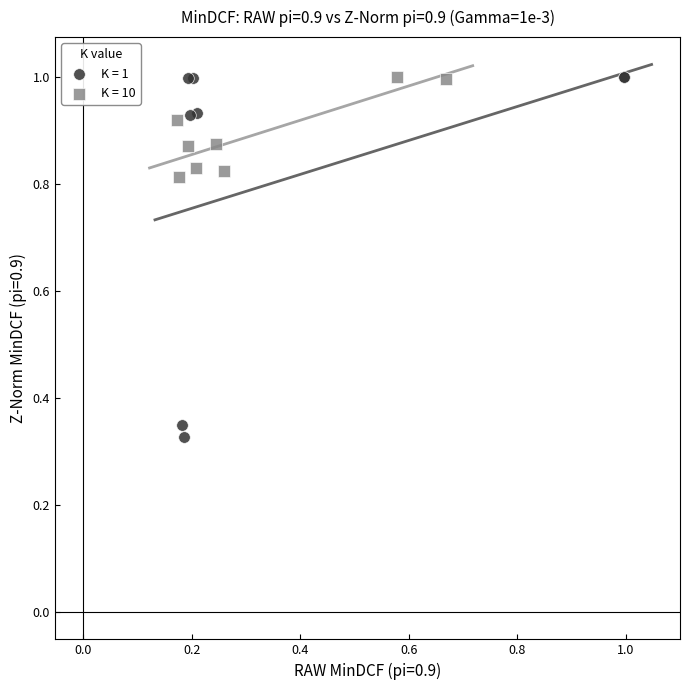

Which series has the widest spread of Y values?

K = 1